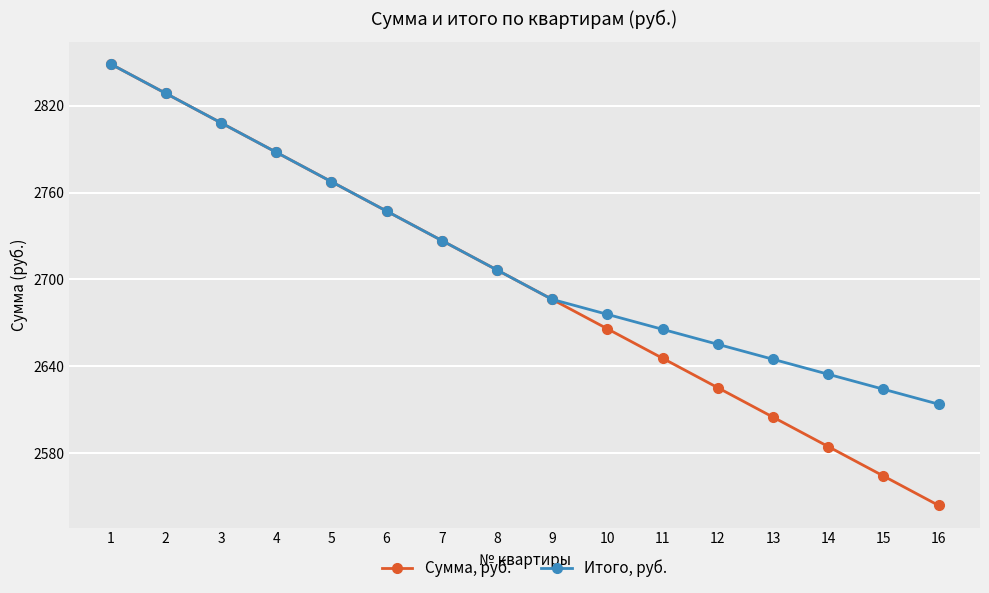

What is the maximum value for Итого, руб.?

2849.0